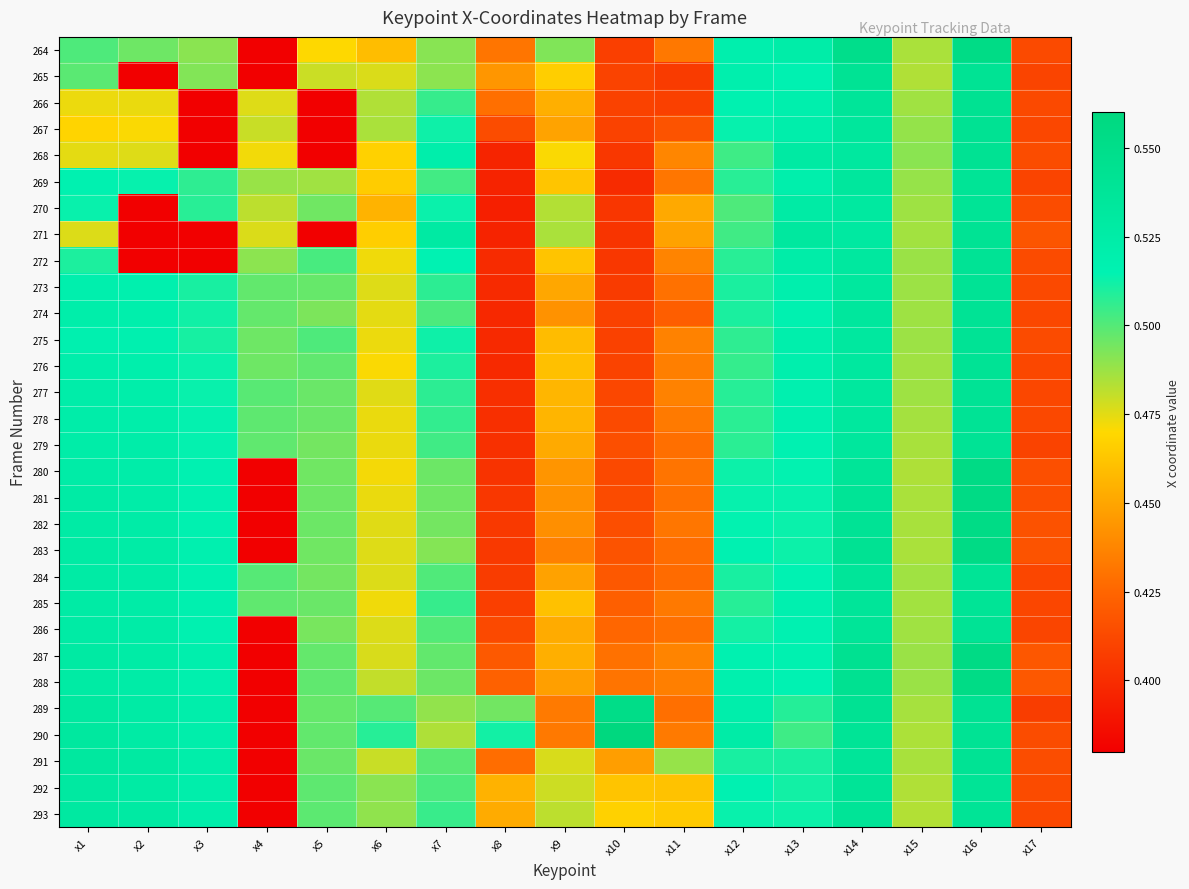

At which category does the chart reach its peak across all series?

x10